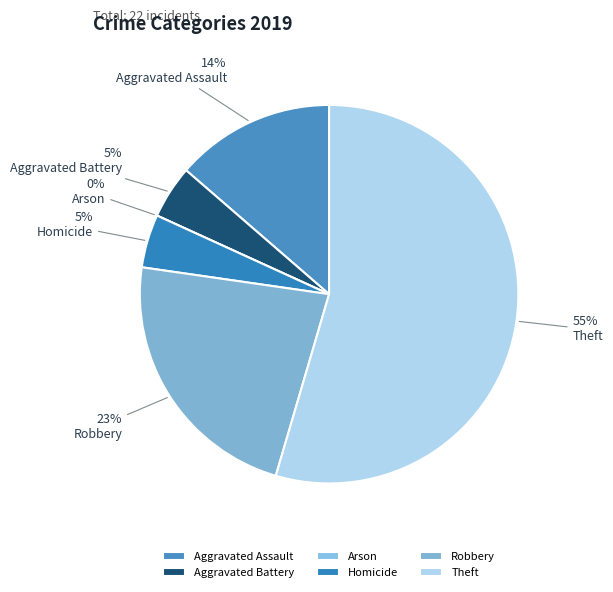

How many segments does this pie chart have?

6